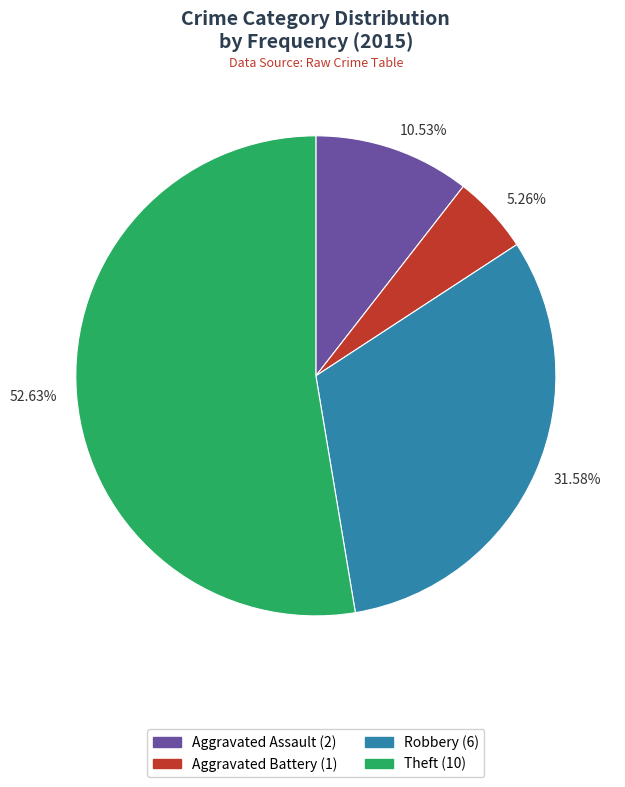

Does any single category account for the majority?

Yes